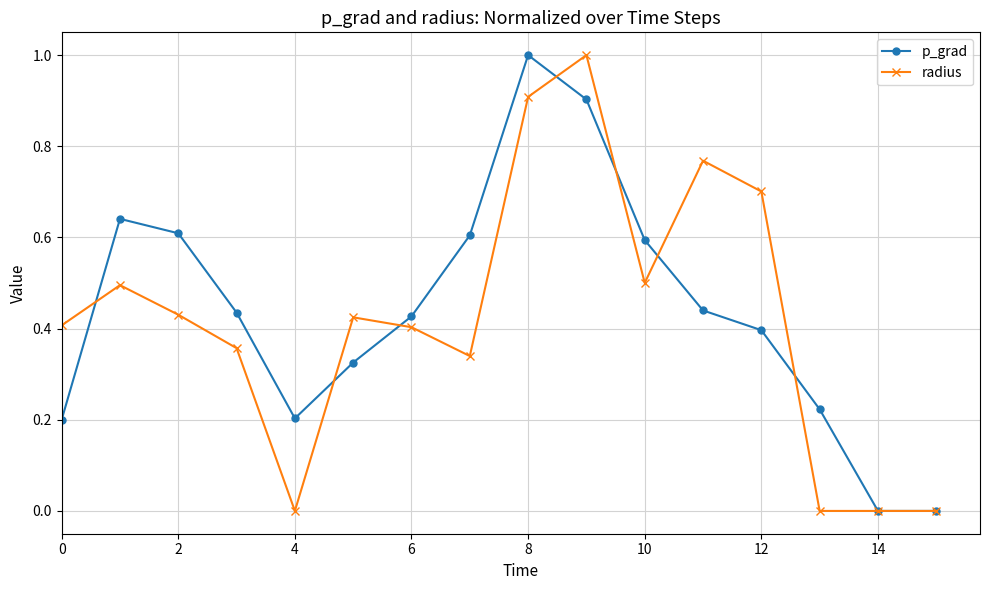

Count the number of categories in the chart.

16